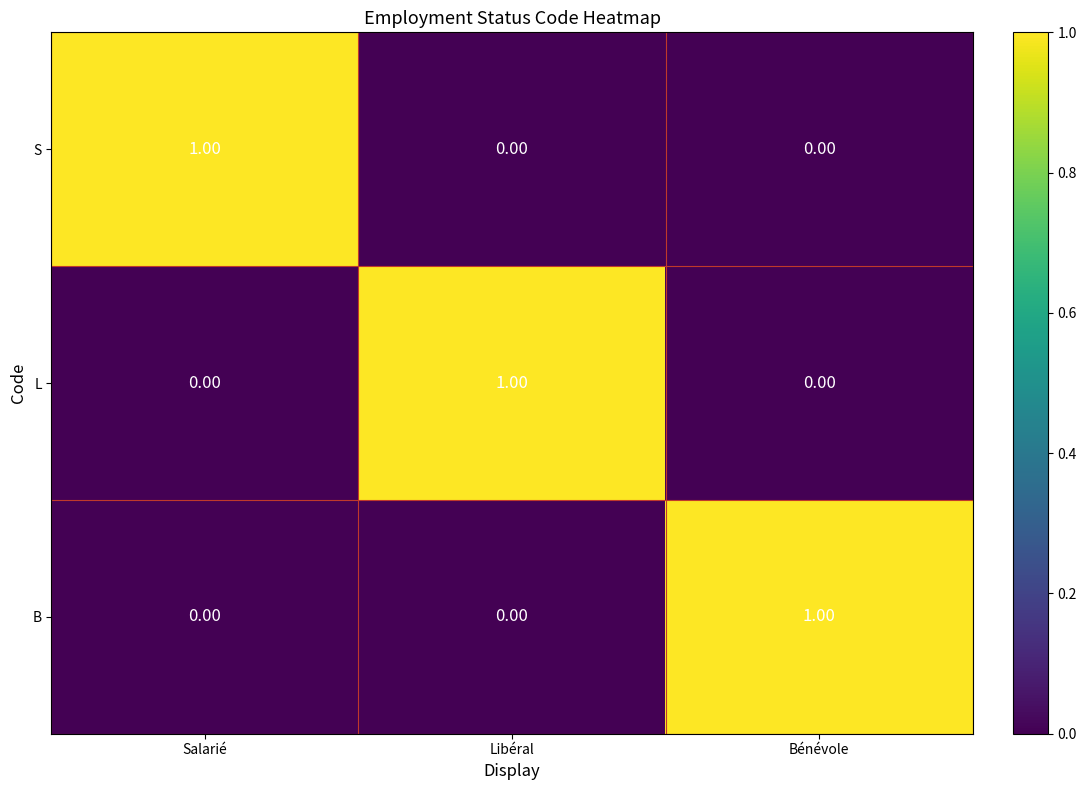

At how many categories does at least one series exceed 0?

3